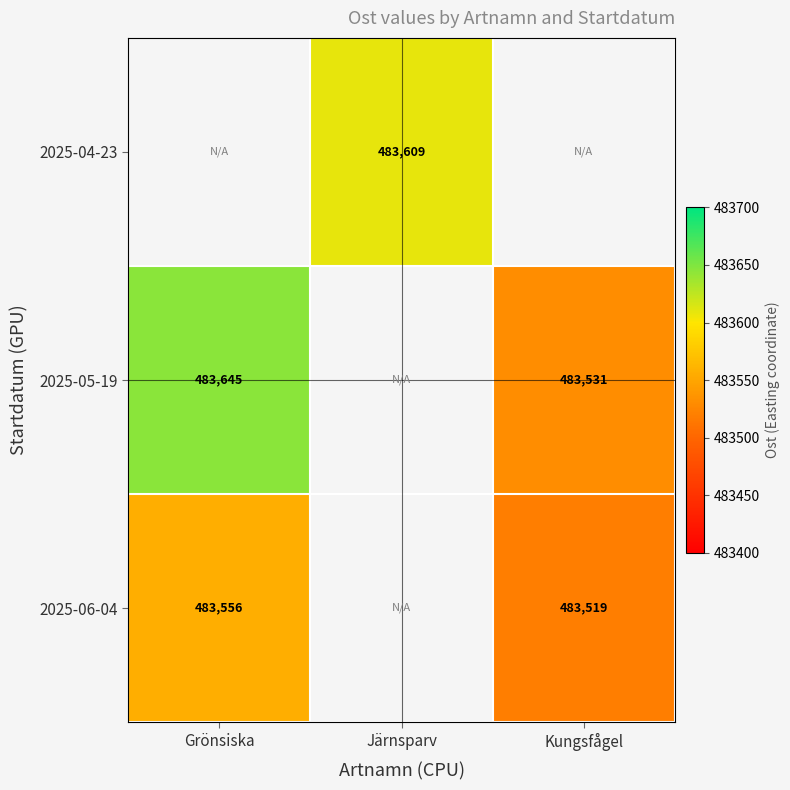

Between Kungsfågel and Grönsiska, which is larger?

Grönsiska